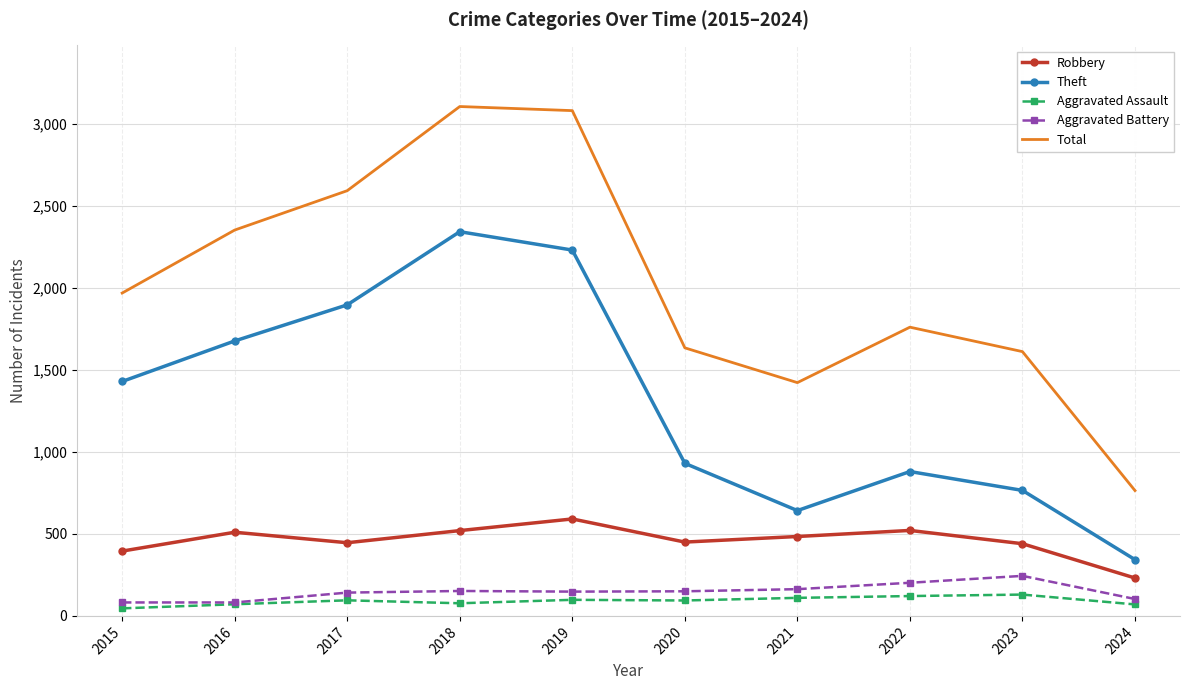

What is the approximate value of Theft at 2023?

765